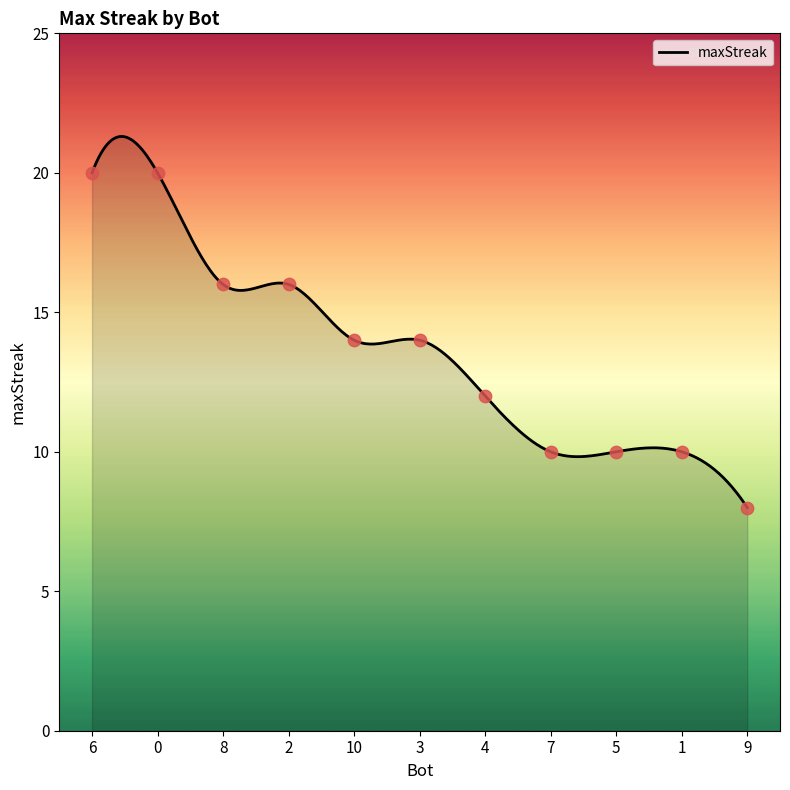

What is the change in value from 6 to 4?

-8